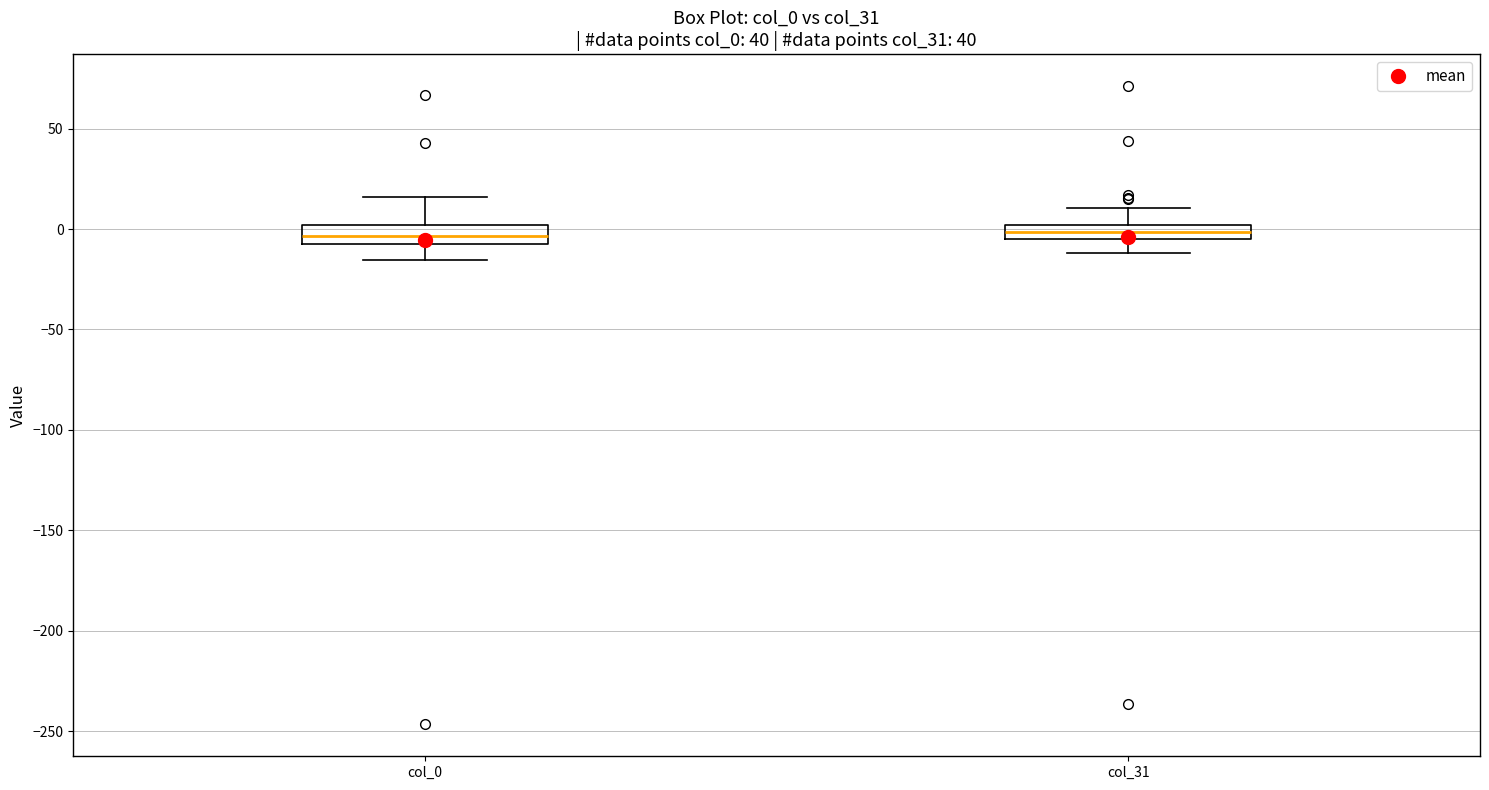

Where does the lower whisker of the box for col_31 end on the y-axis? The values are not printed on the chart, so give them approximately, as read against the axis.

-10